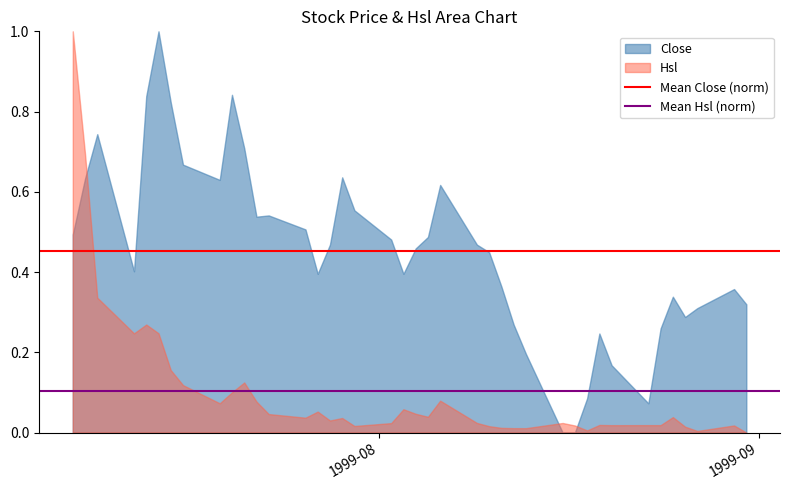

How many categories are shown in the chart?

40